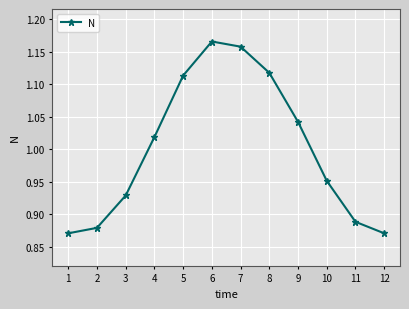

Which category has the highest value across all series?

6